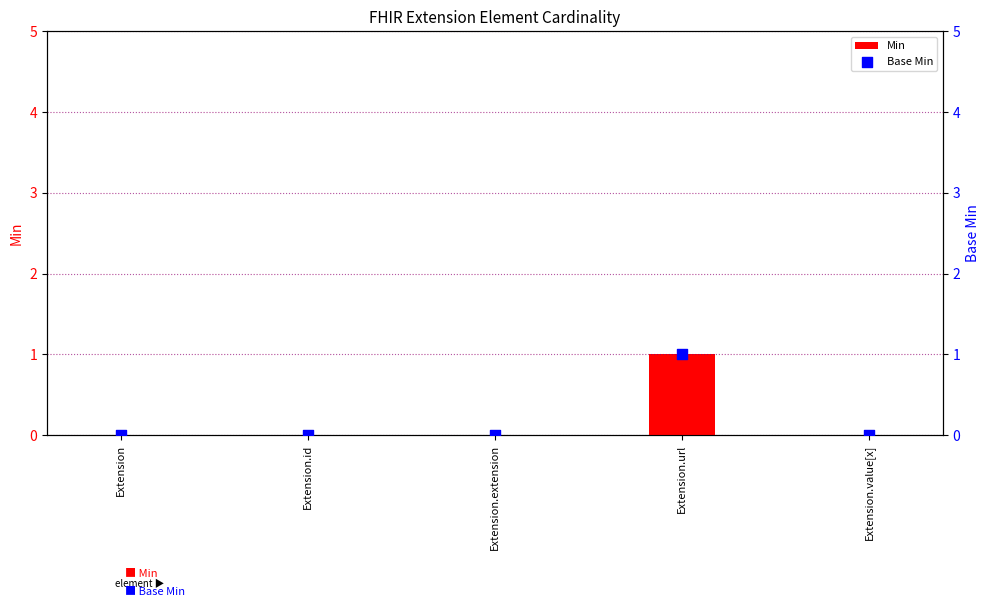

Is the value of Base Min at Extension.extension greater than the value of Min at Extension?

No